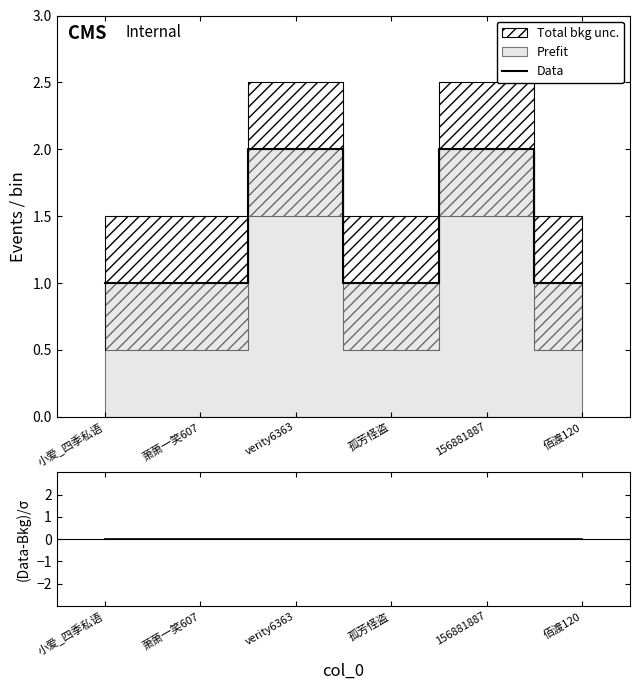

Is it true that Data equals 3 at verity6363?

False